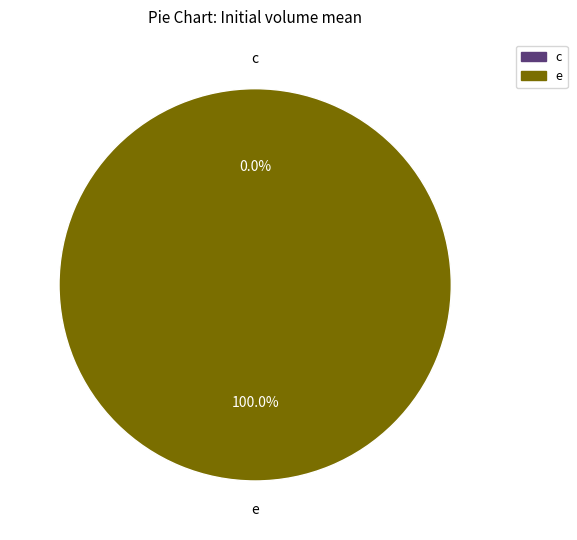

True or false: e accounts for 99% of the total.

False